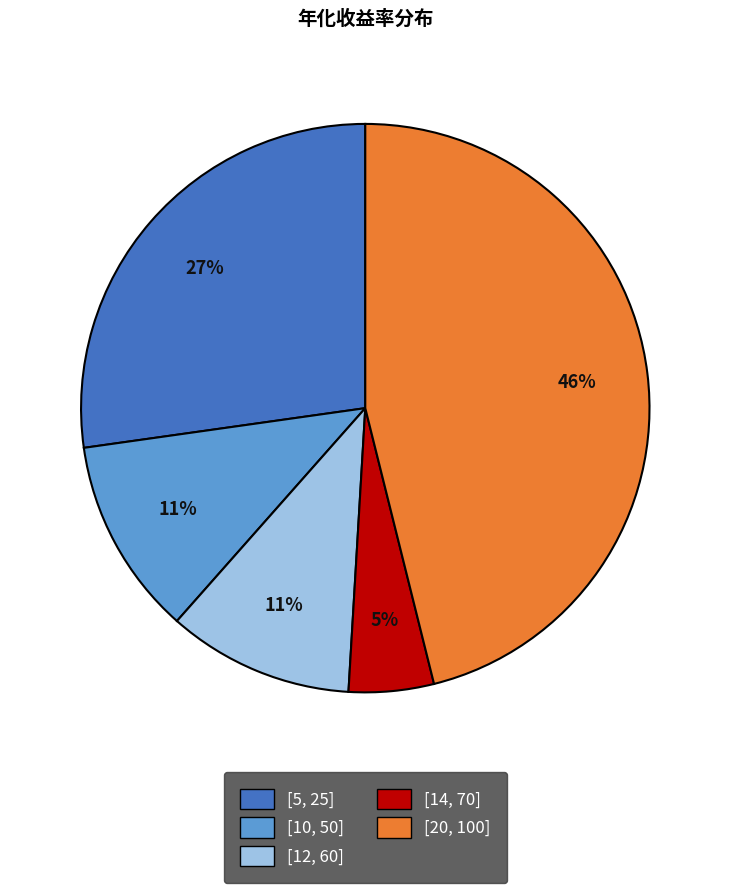

Is [20, 100] the majority of the pie?

No